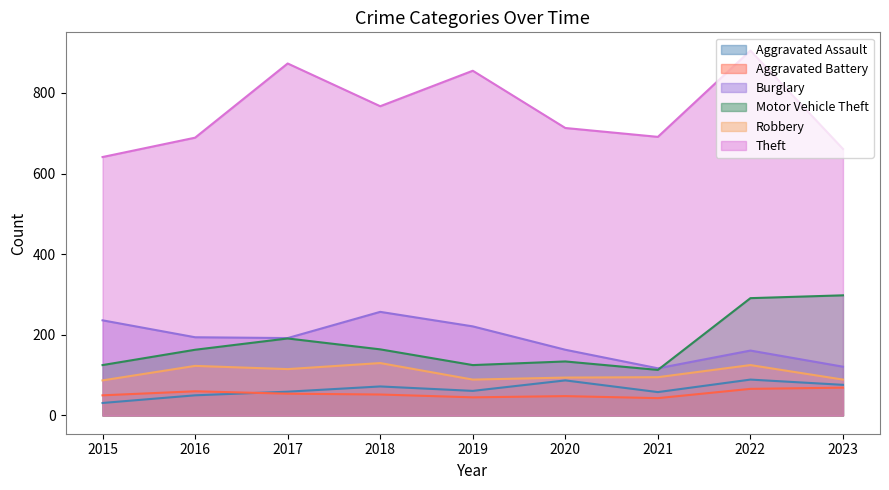

What is the sum of the Aggravated Assault values at 2015 and 2017?

90